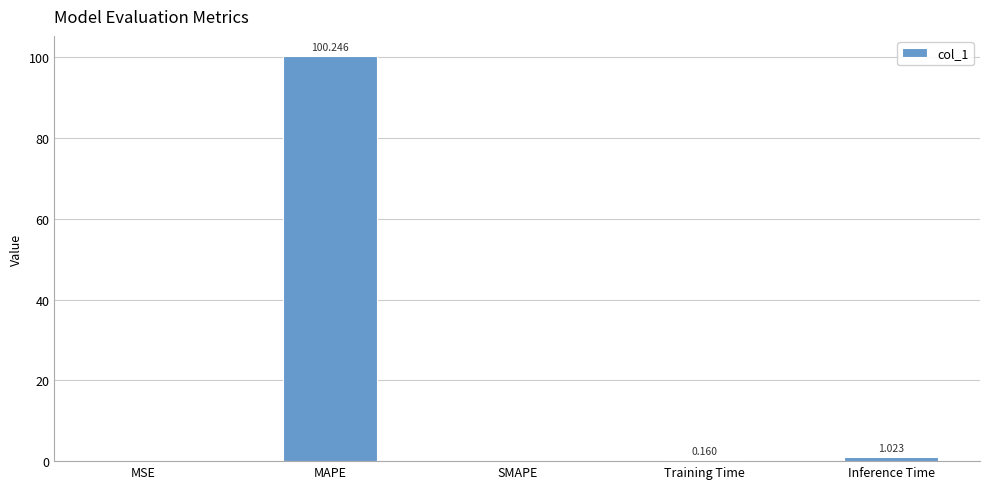

Which category has the highest value across all series?

MAPE